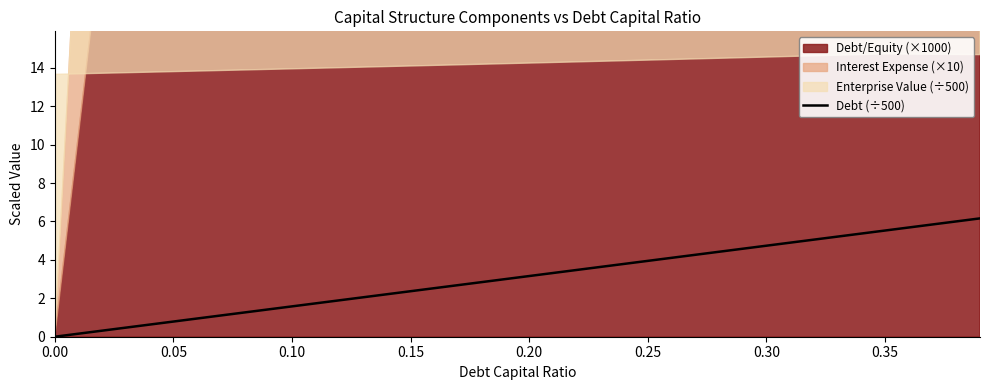

The value of Debt (÷500) at 0.30 is 4.7. True or false?

True